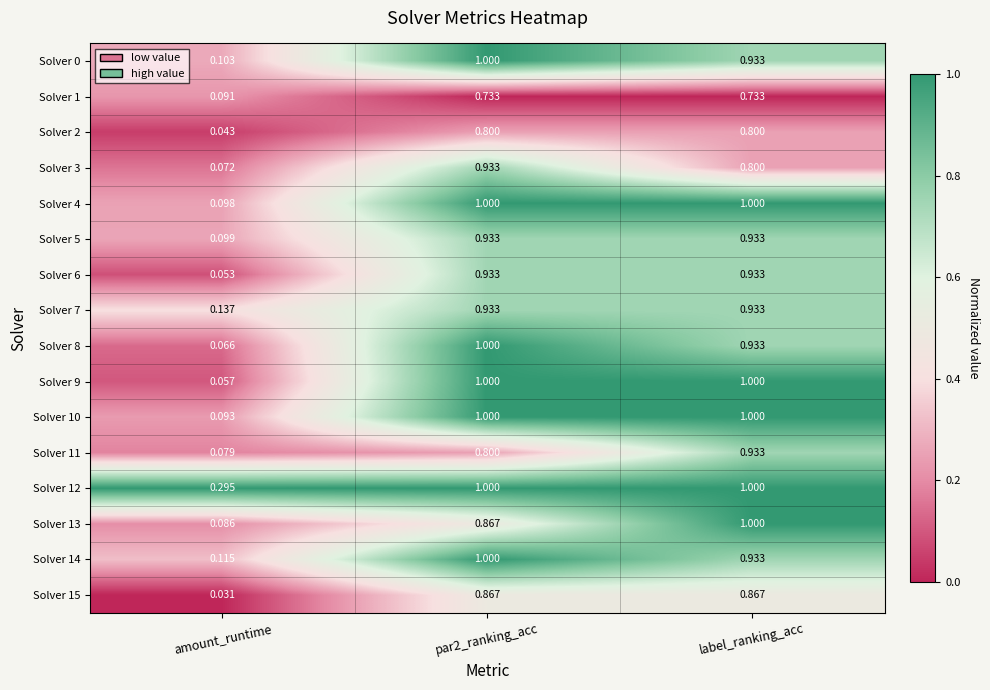

At which label does Solver 7 reach its minimum?

amount_runtime